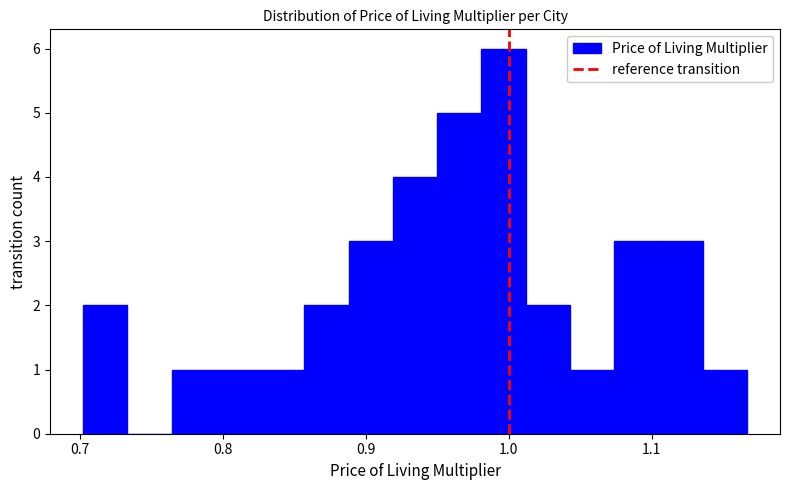

Read against the x-axis, roughly where is the centre of the tallest bar?

1.00